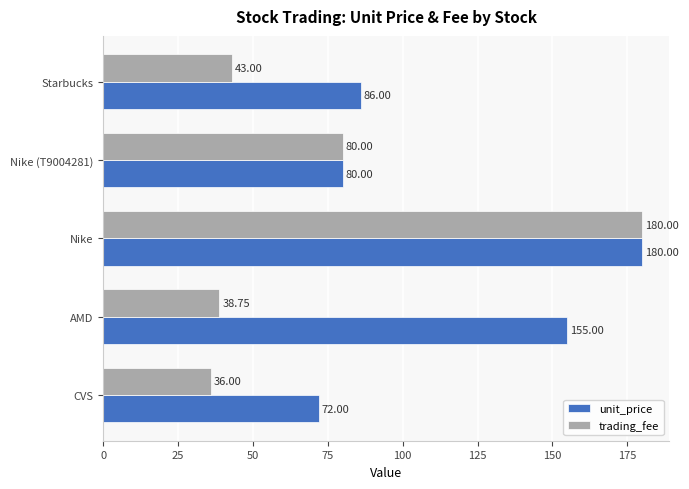

Rank the categories by unit_price value from highest to lowest.

Nike, AMD, Starbucks, Nike (T9004281), CVS